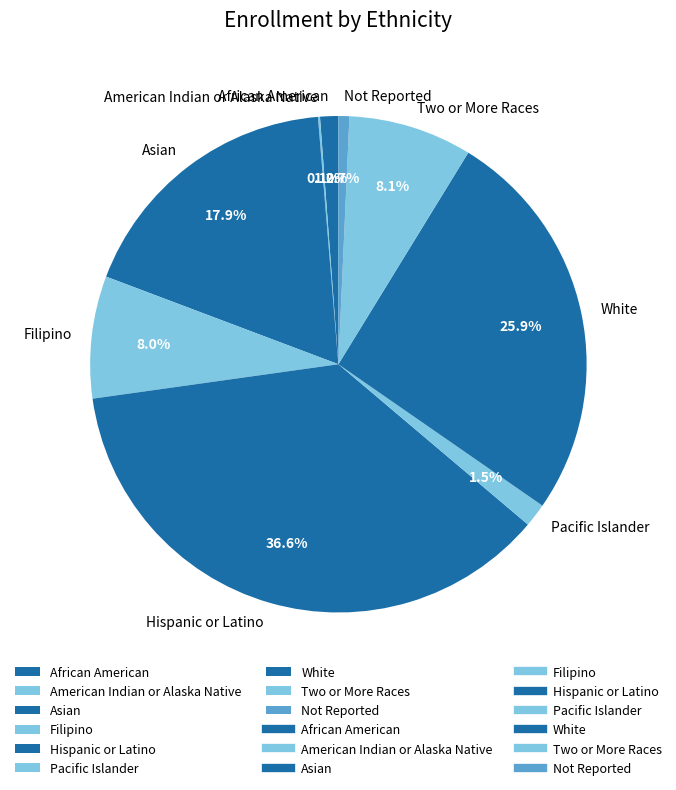

To the nearest percent, what is the average slice percentage?

11%